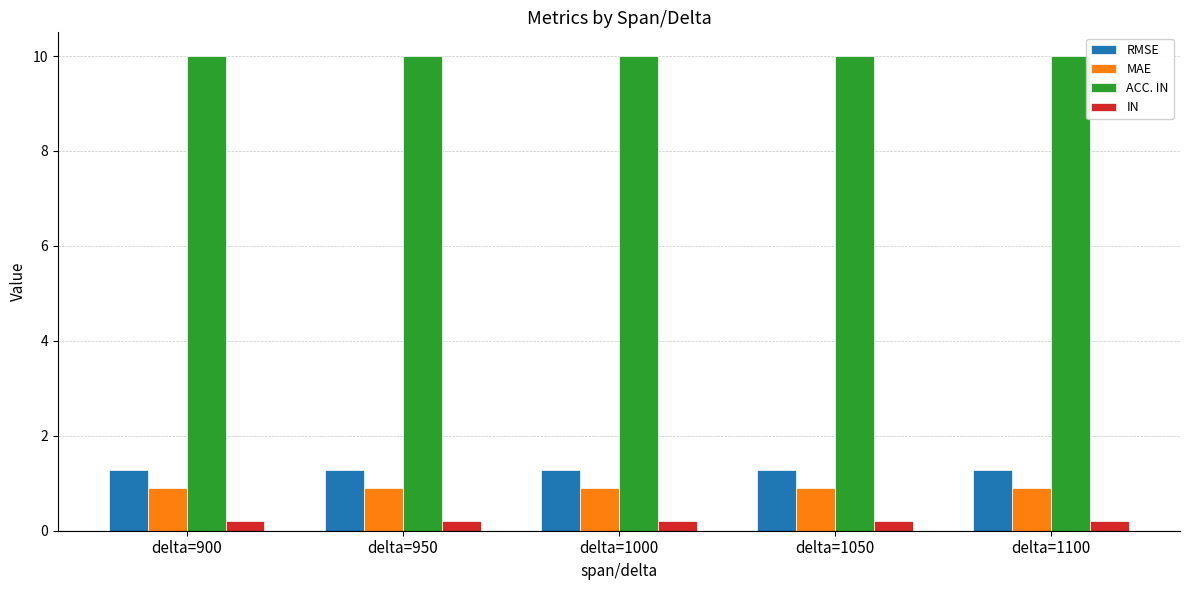

What are all the series names shown in the legend?

RMSE, MAE, ACC. IN, IN